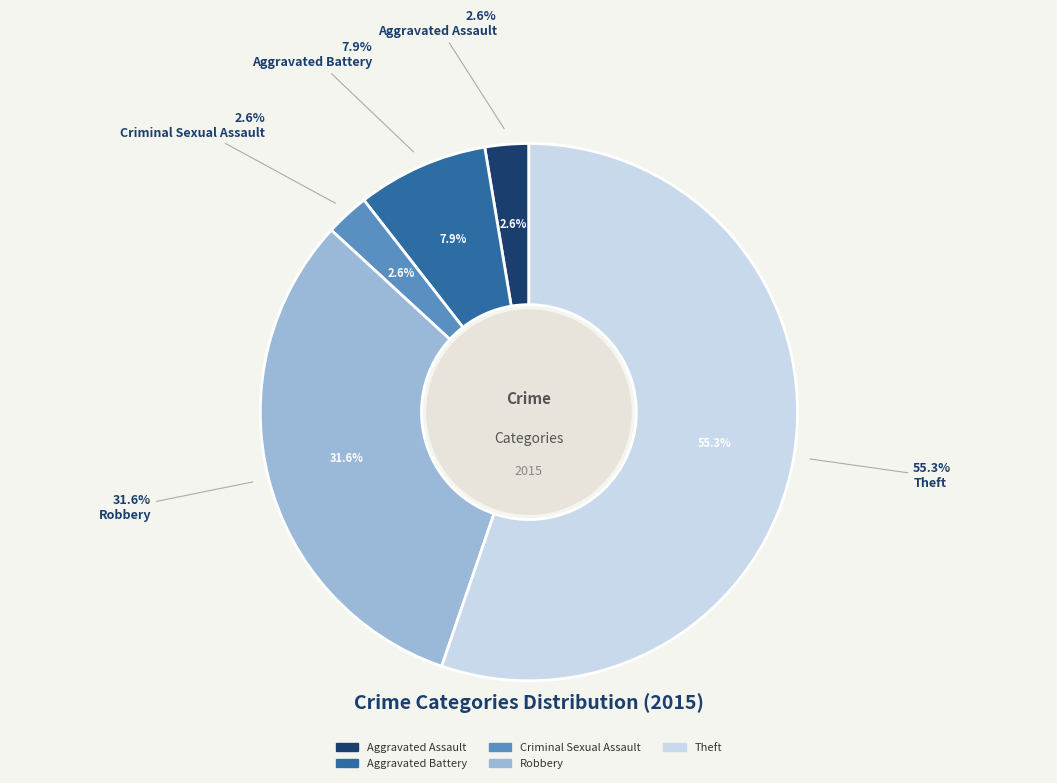

Count the number of slices in the pie.

5